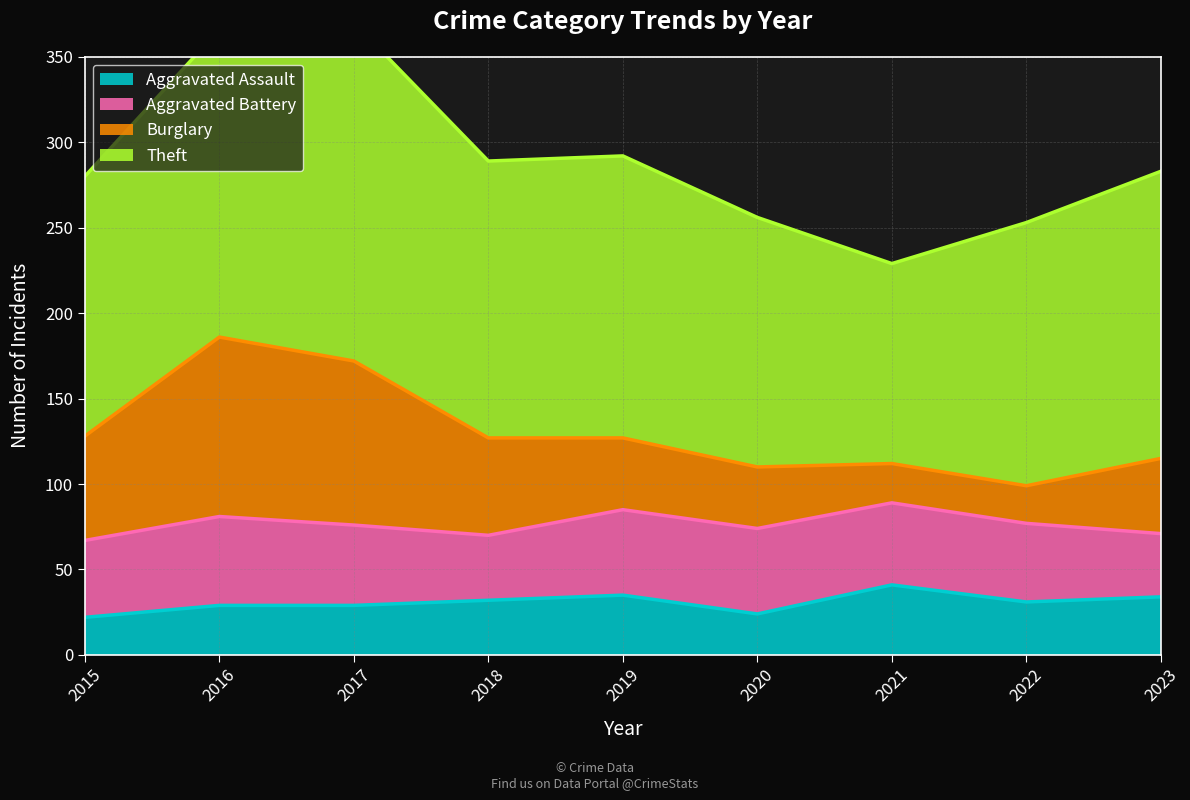

How many lines are shown in the chart?

4